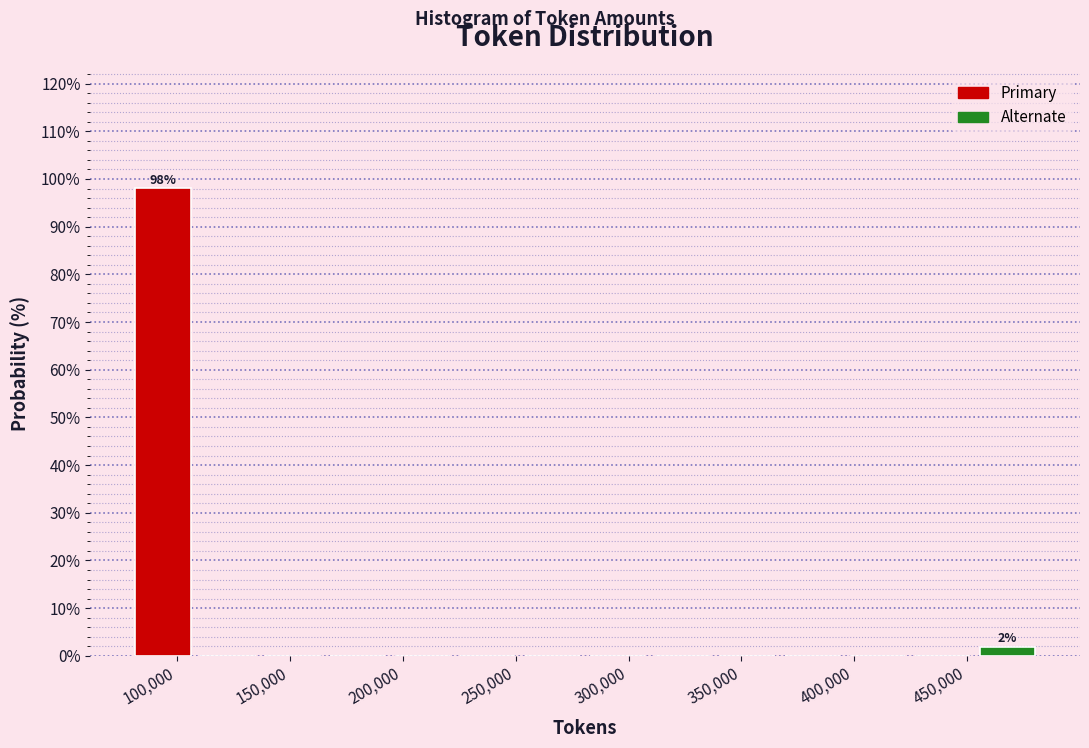

Over which range of the x-axis is the bar tallest?

80000 to 110000